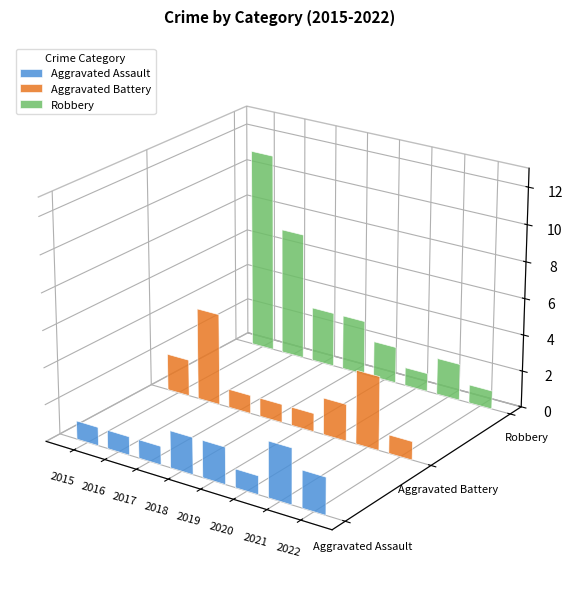

Is the value of Aggravated Assault at 2018 greater than the value of Aggravated Battery at 2018?

Yes